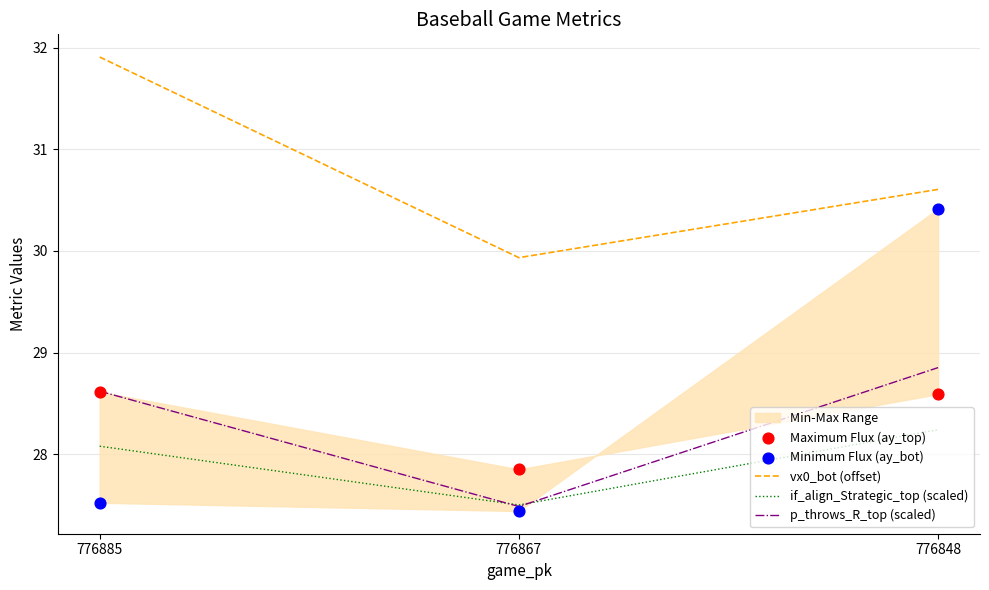

Which series has the largest total across all categories?

vx0_bot (offset)